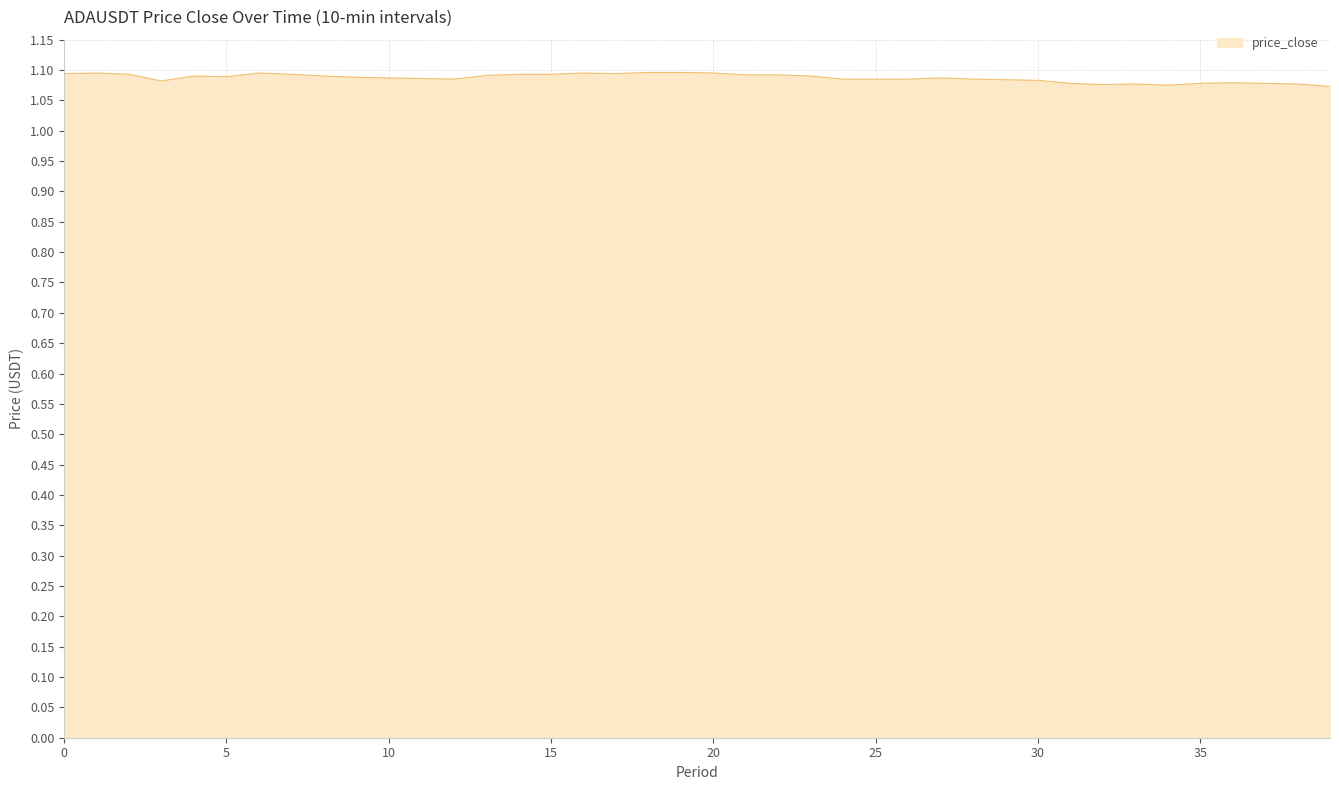

How many interior local peaks (higher than both neighbors) does the data have?

7